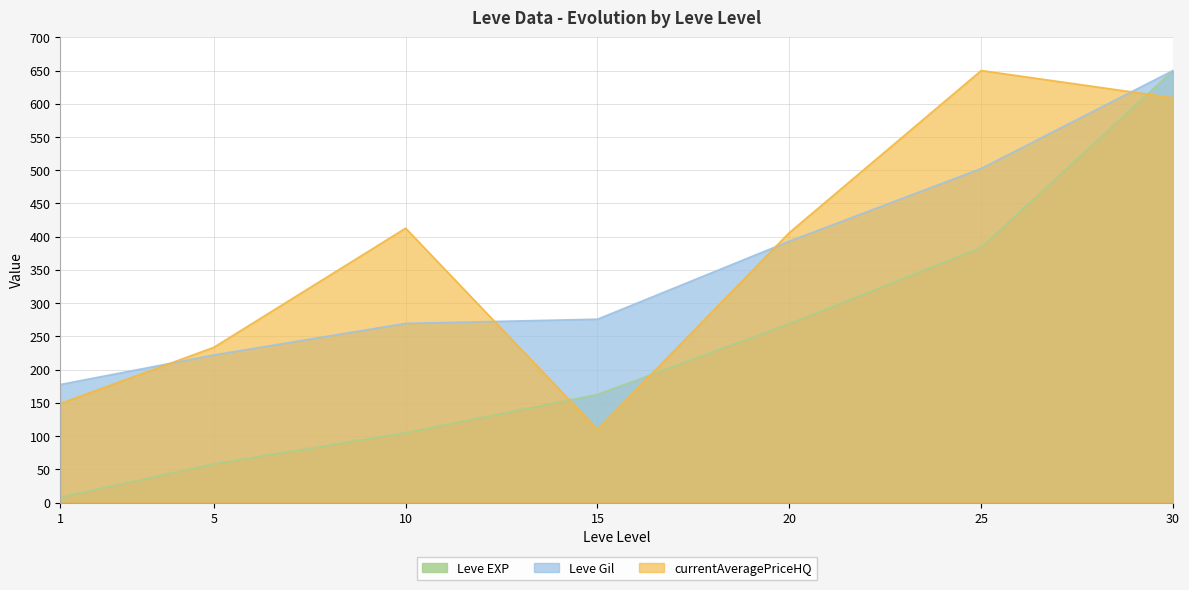

What is the sum of the Leve Gil values at 25 and 30?

1152.6